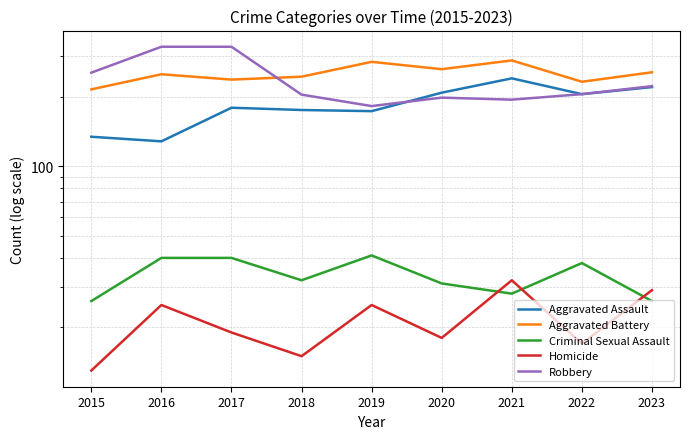

Is it true that Aggravated Battery equals 449 at 2021?

False